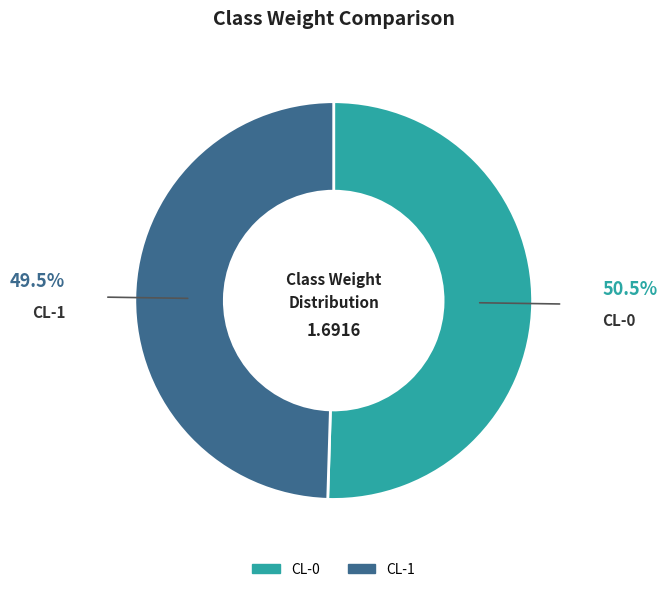

What is the majority slice?

CL-0